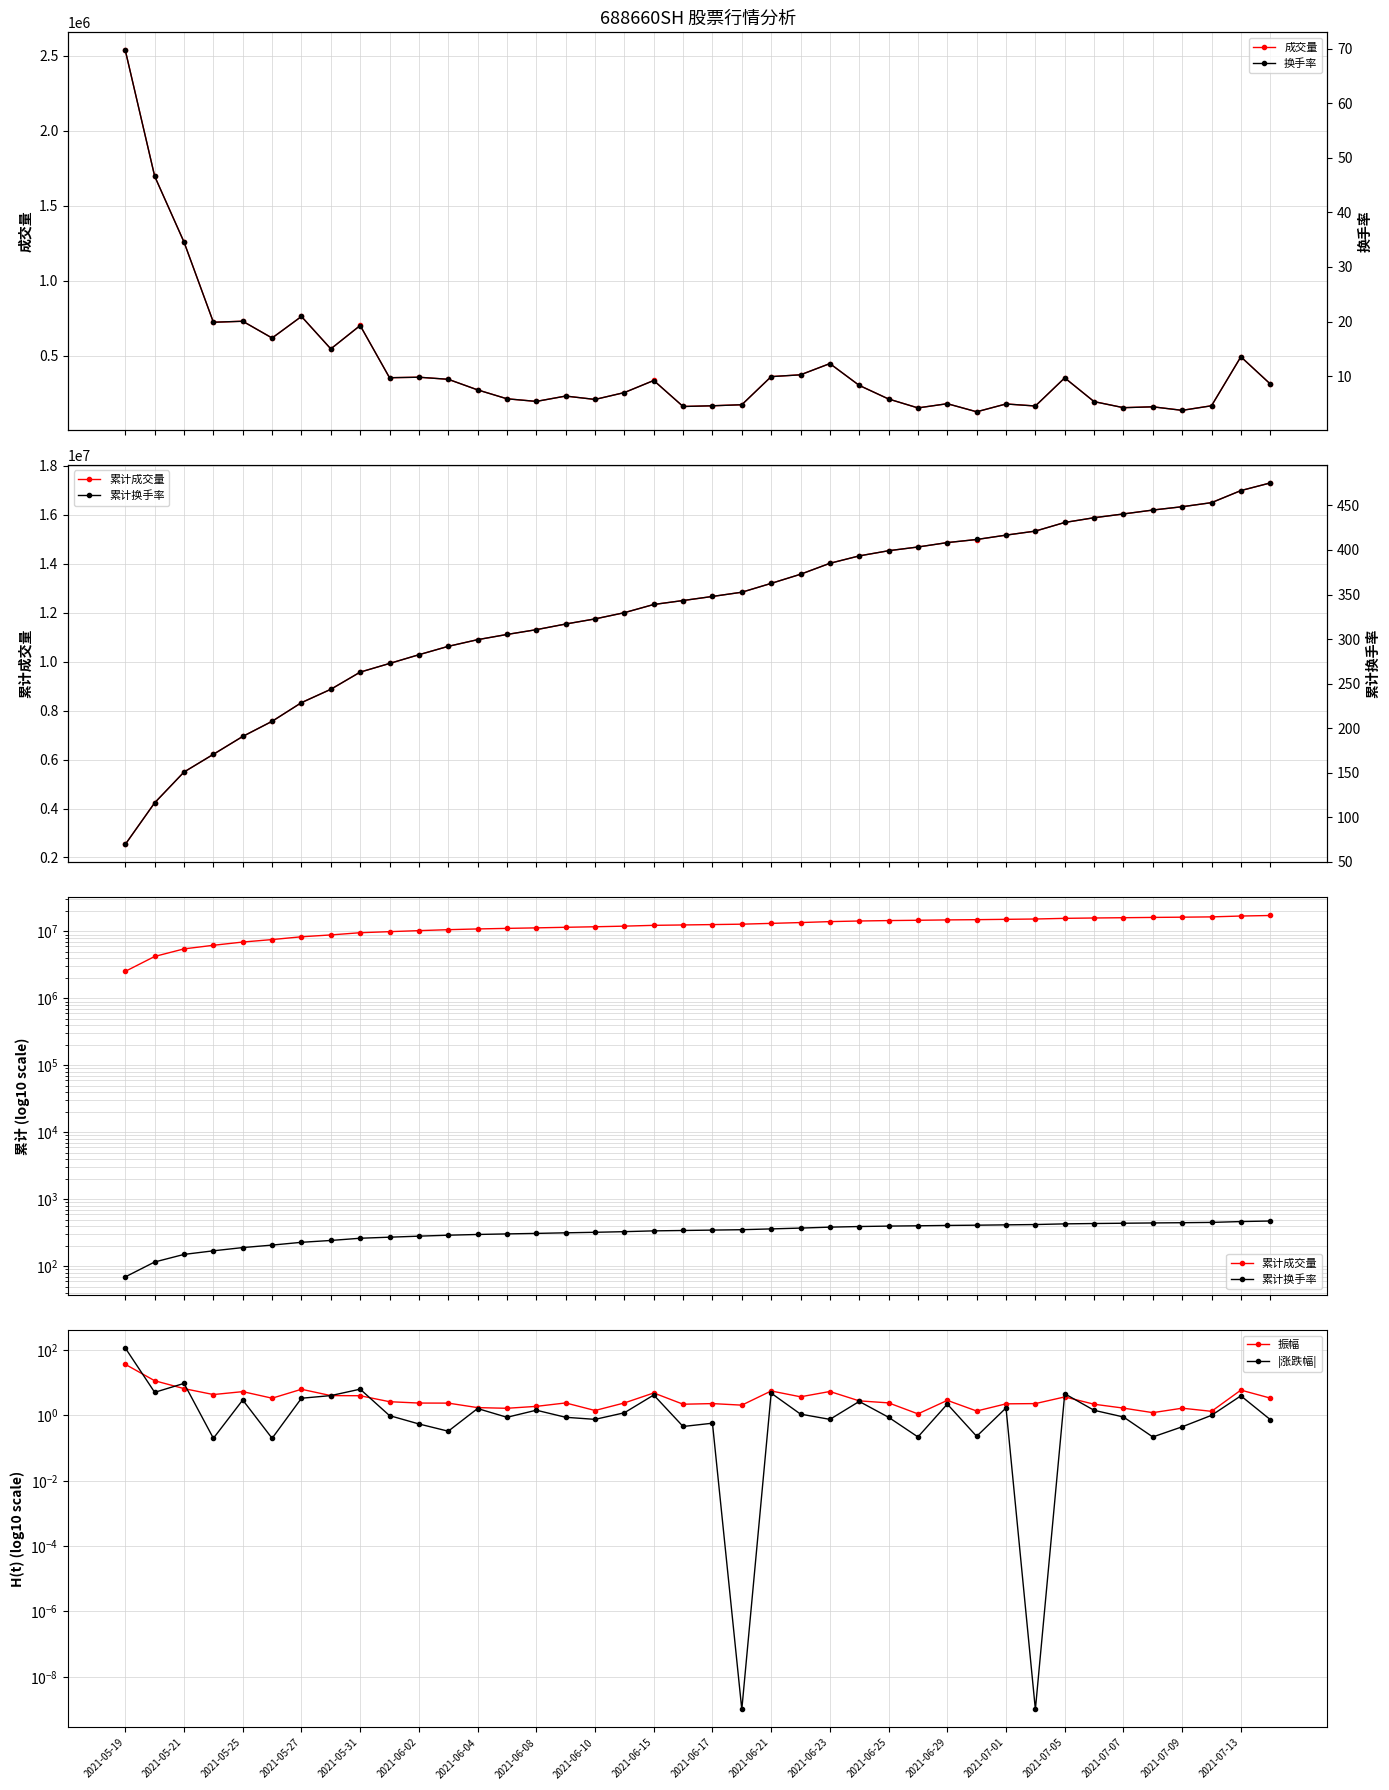

What is the minimum value for 振幅?

1.1